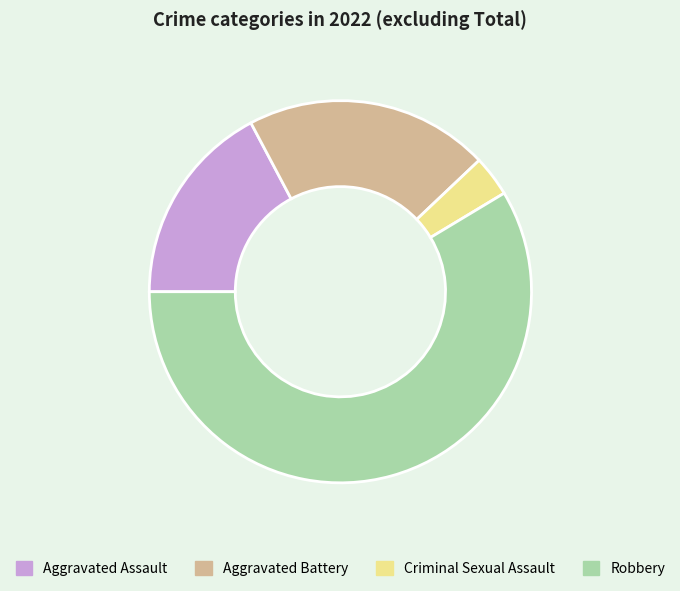

Rank the categories by value from lowest to highest.

Criminal Sexual Assault, Aggravated Assault, Aggravated Battery, Robbery